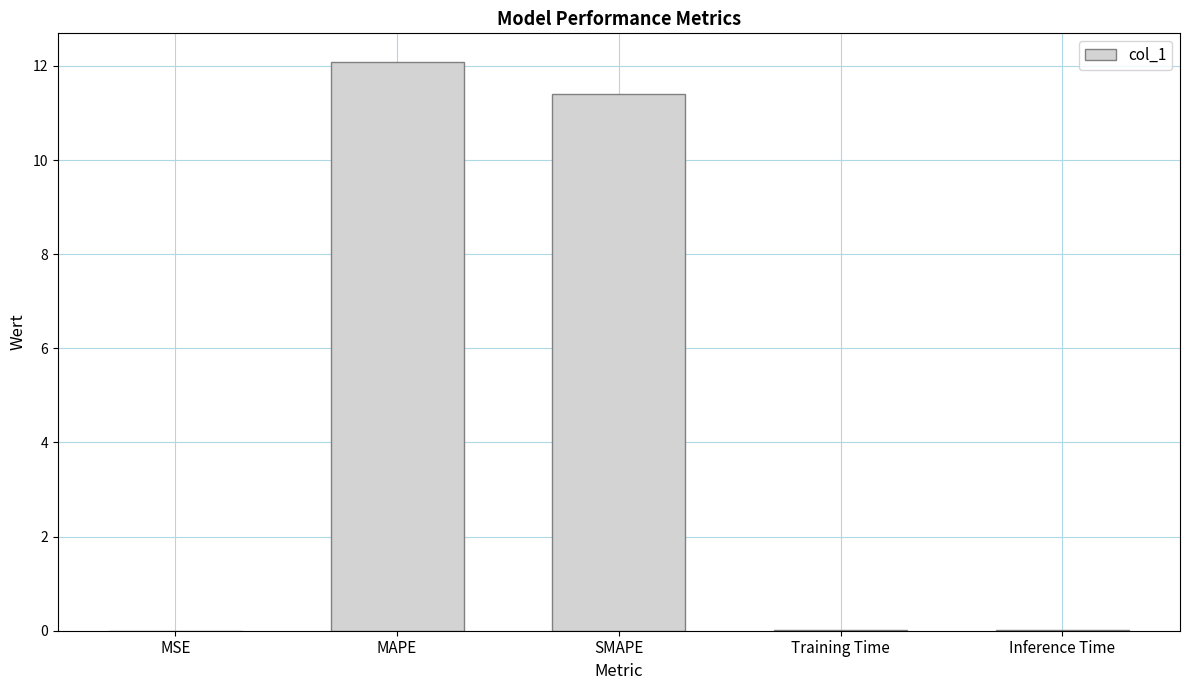

How many series are shown in this chart?

1